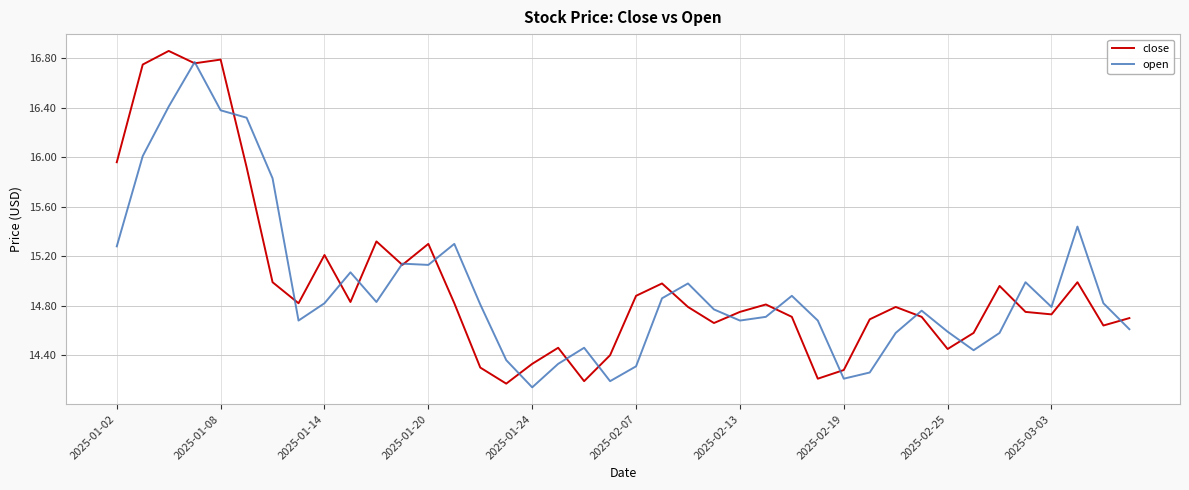

What are all the series names shown in the legend?

close, open